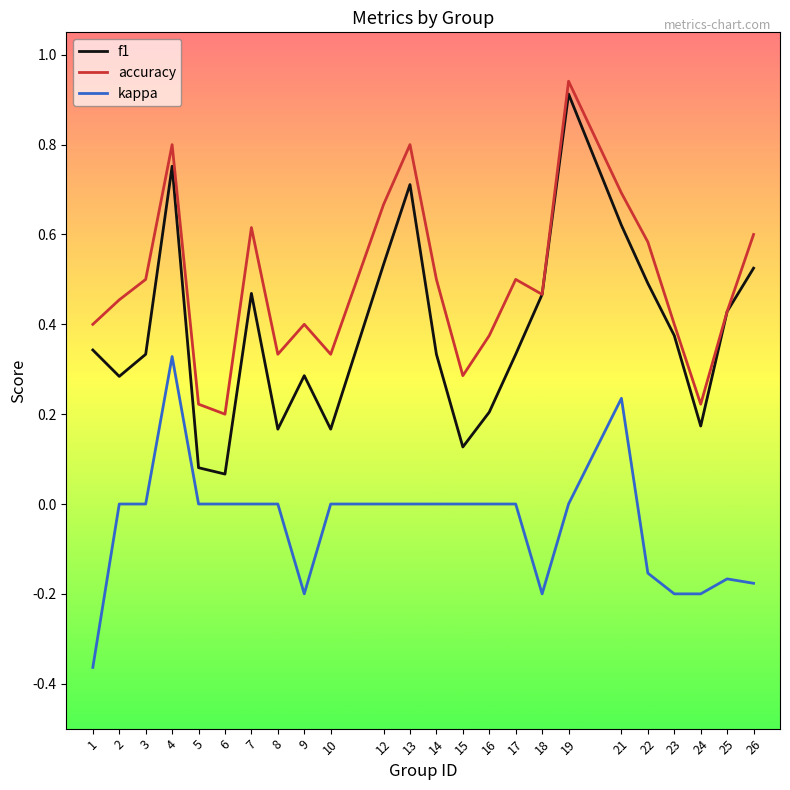

At which label does f1 reach its peak?

19